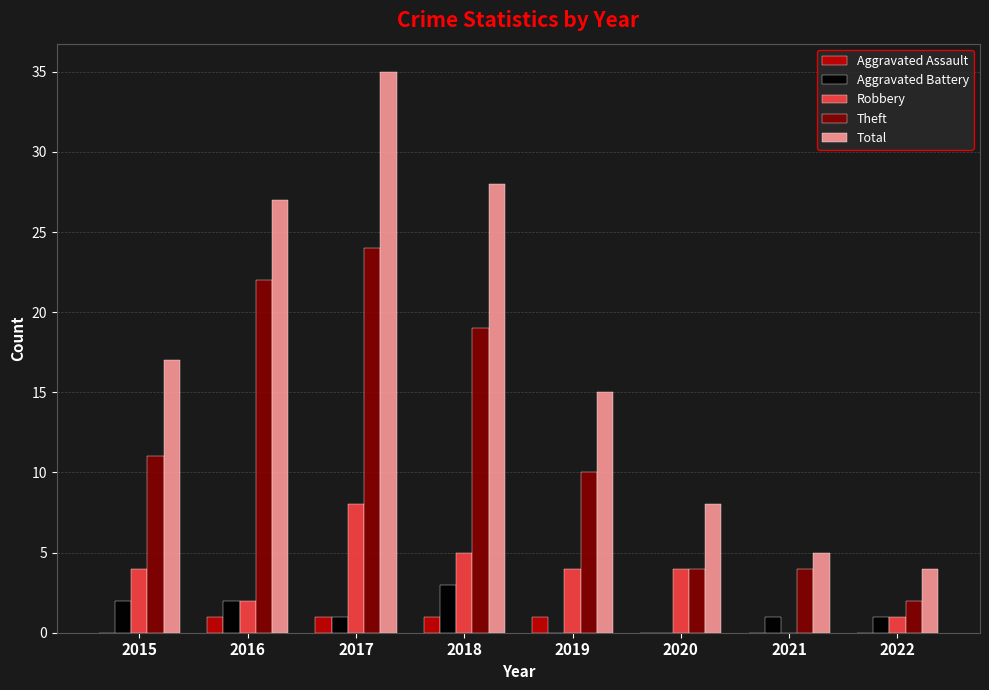

How many data points does each series have?

8